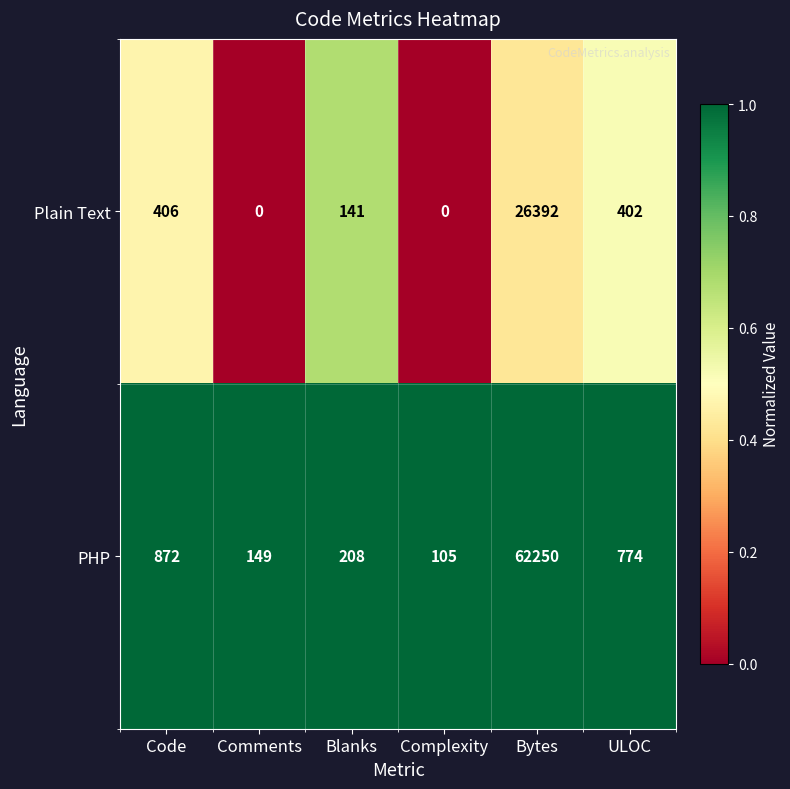

True or false: Plain Text has a value of -16029 at Comments.

False